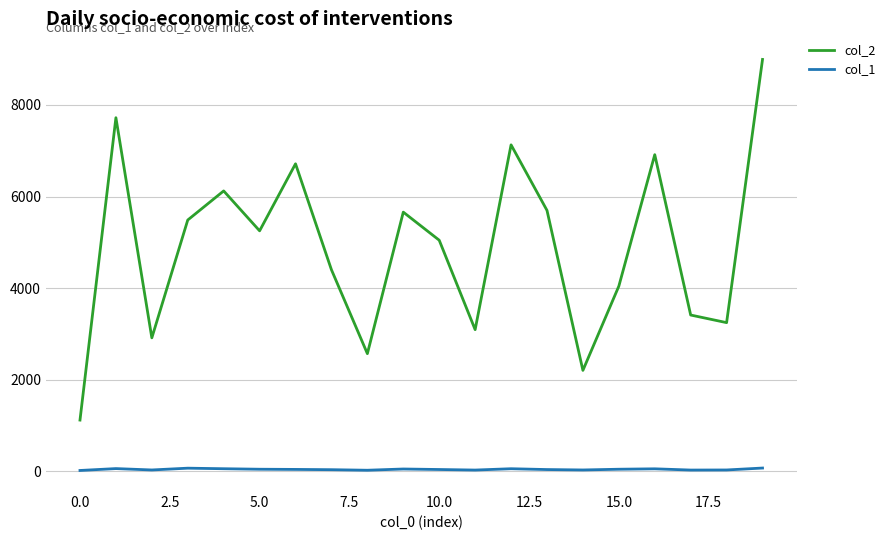

List the series in order of their overall mean, highest first.

col_2, col_1